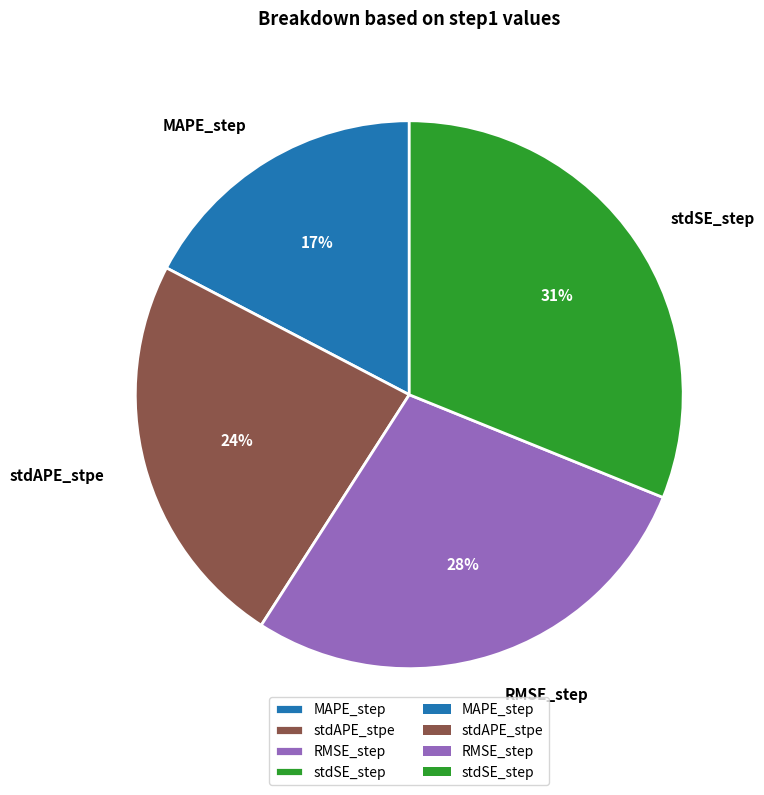

How many slices are in this pie chart?

4